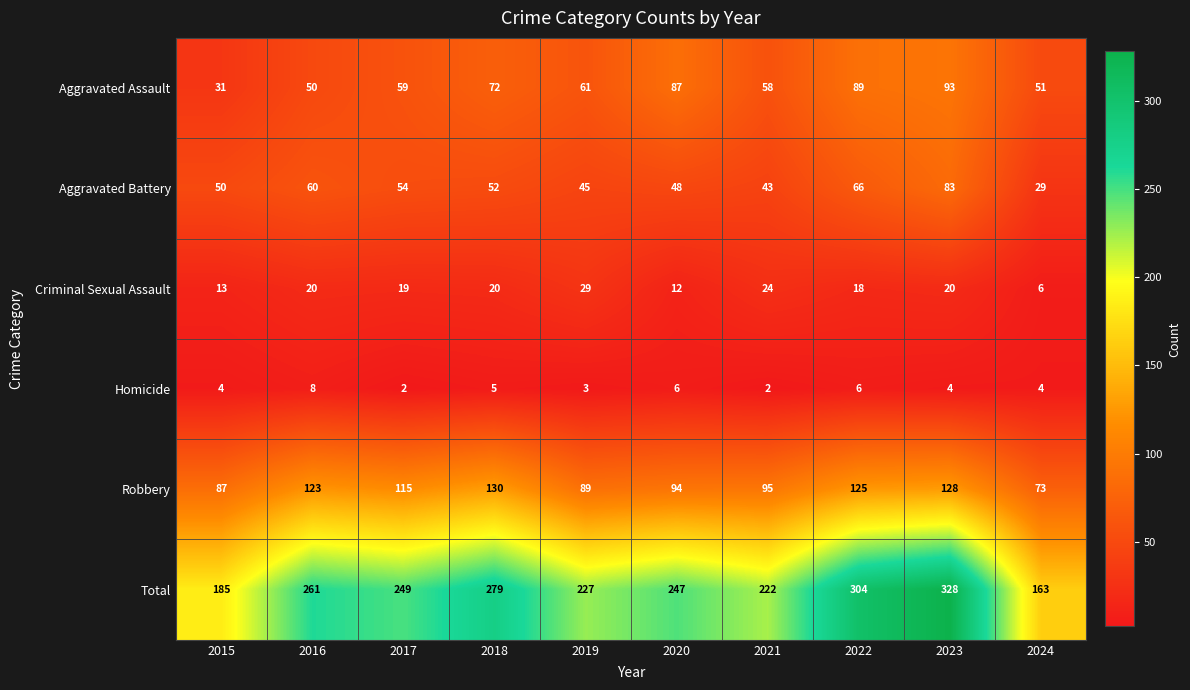

What is the spread (max minus min) of values at 2021?

220